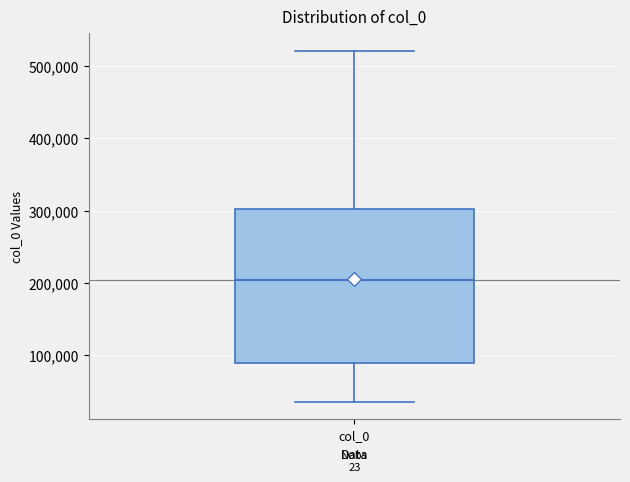

Transcribe this box plot: give where the median line is, the range the box spans, and where the two whiskers end, as read against the y-axis. The values are not printed on the chart, so give them approximately, as read against the axis.

median 200000, box 90000 to 300000, whiskers 40000 to 520000